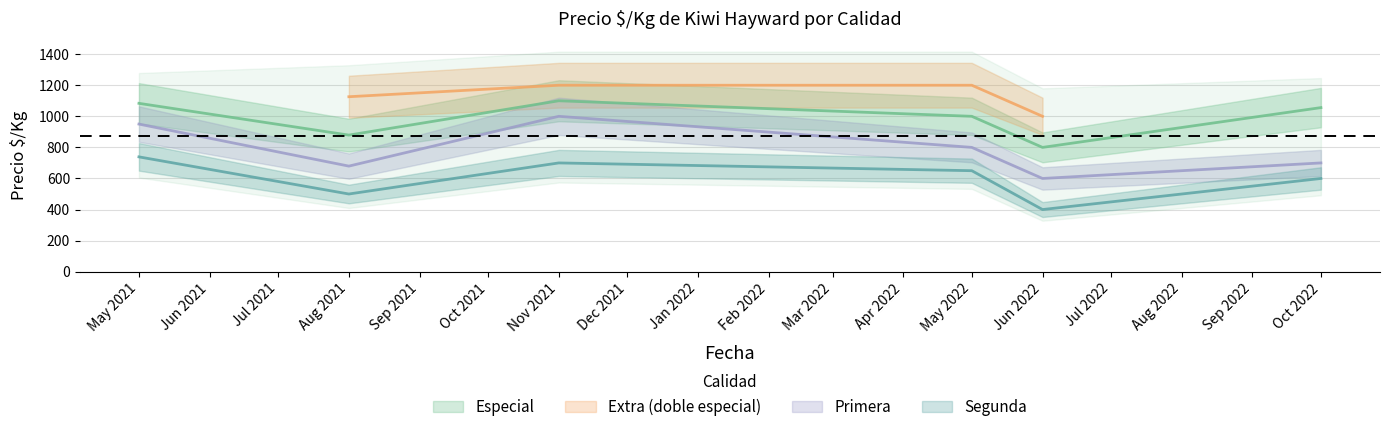

The Precio maximo series shows 487 at 2. True or false?

False